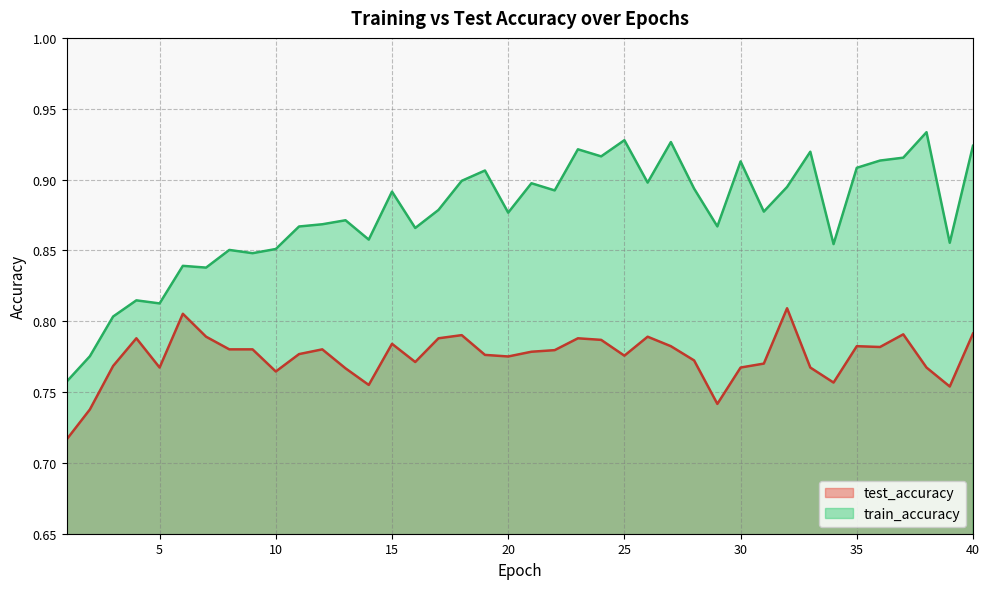

The train_accuracy series shows 0.5 at 33. True or false?

False